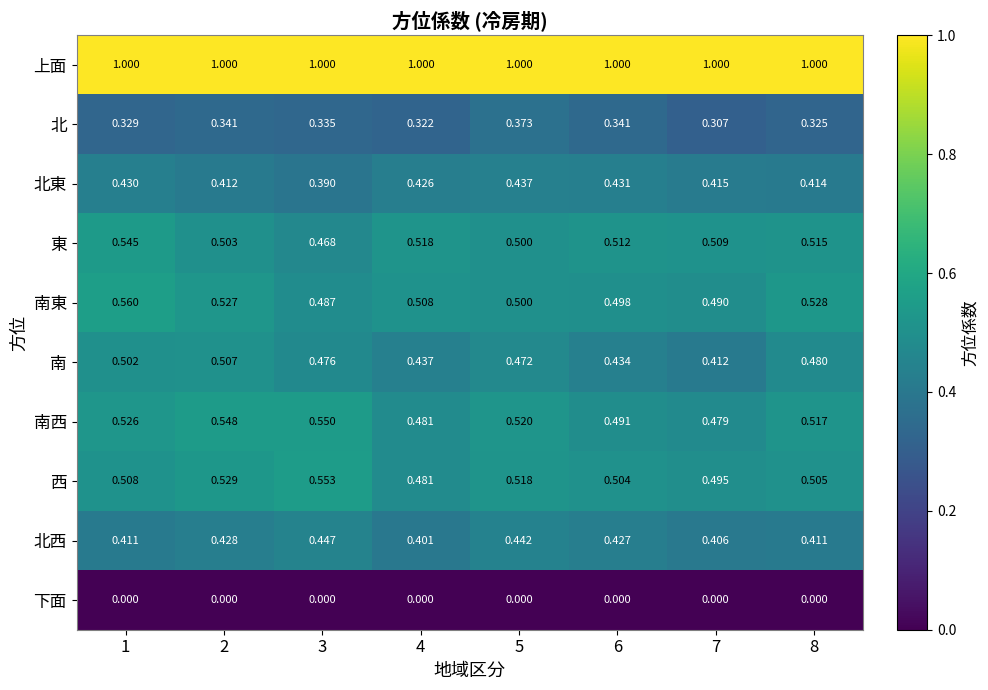

At which category is the sum across all series the highest?

1